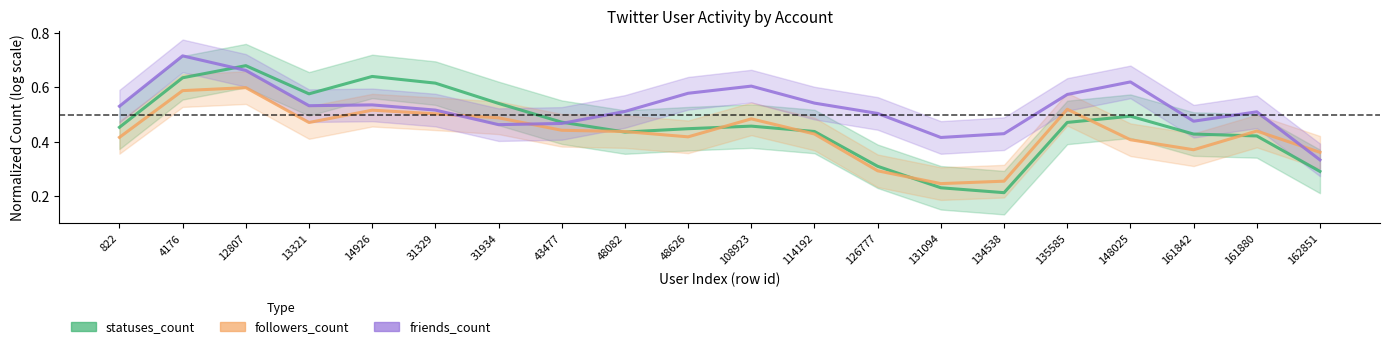

Which series ends up on top after the final intersection of statuses_count and friends_count?

friends_count